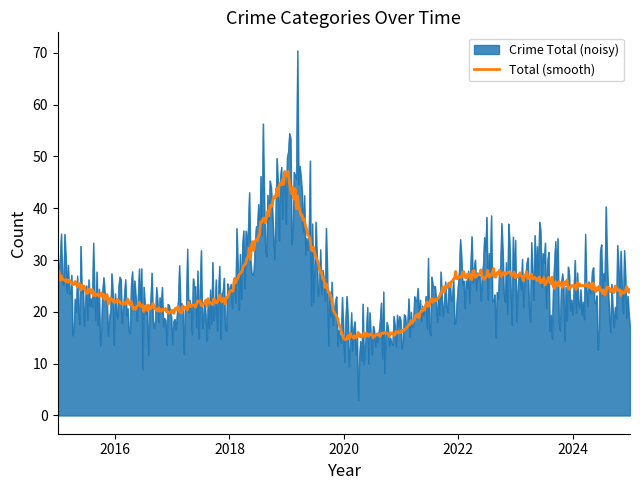

List the series in order of their peak value, highest first.

Crime Total (noisy), Total (smooth)